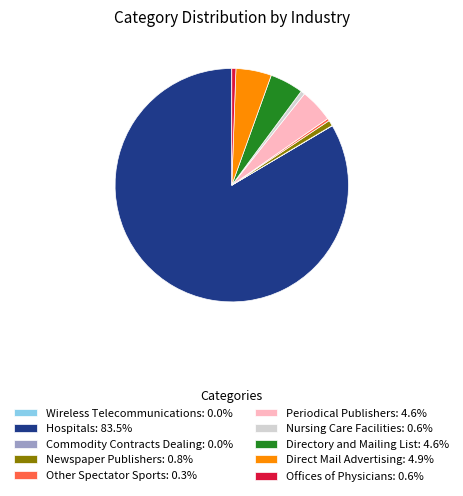

Is the sum of Direct Mail Advertising: 4.9% and Nursing Care Facilities: 0.6% greater than half?

No